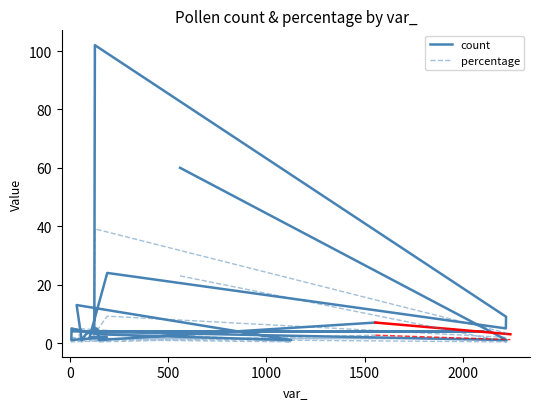

In count, how many points are lower than both neighbors (excluding endpoints)?

6